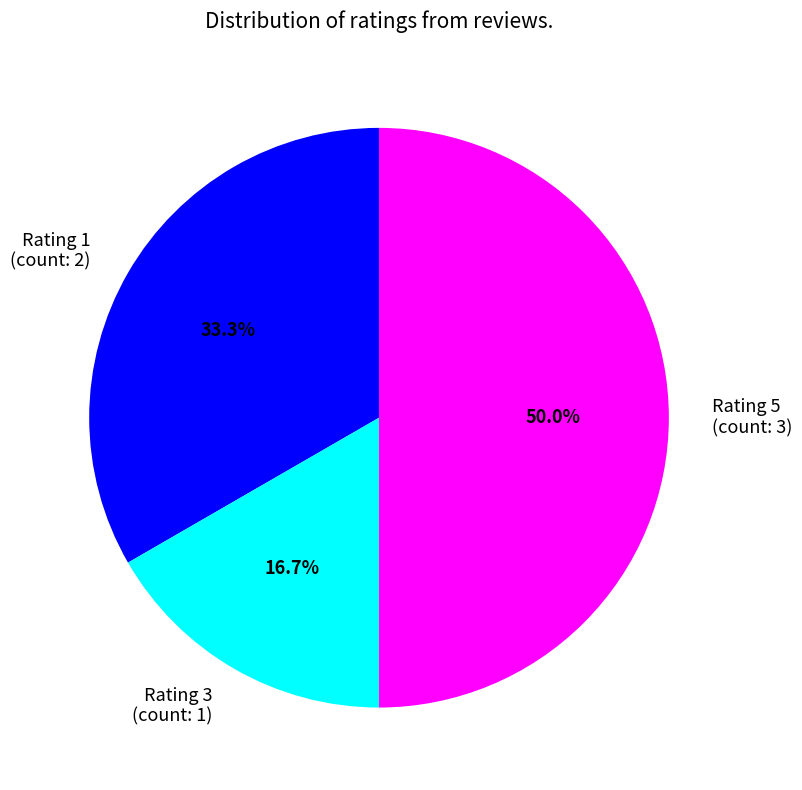

Count the number of slices in the pie.

3